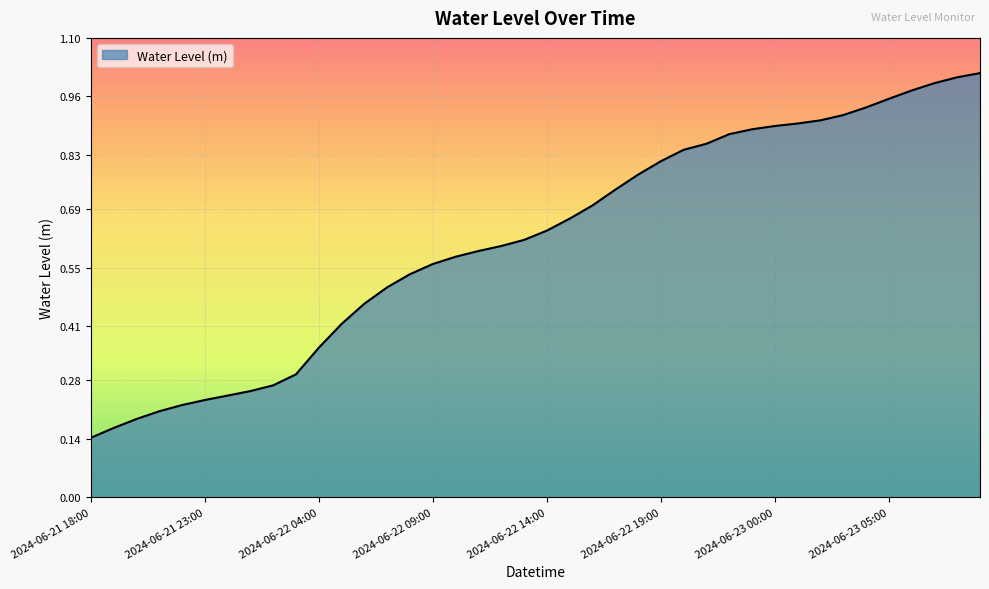

Count the number of categories in the chart.

40